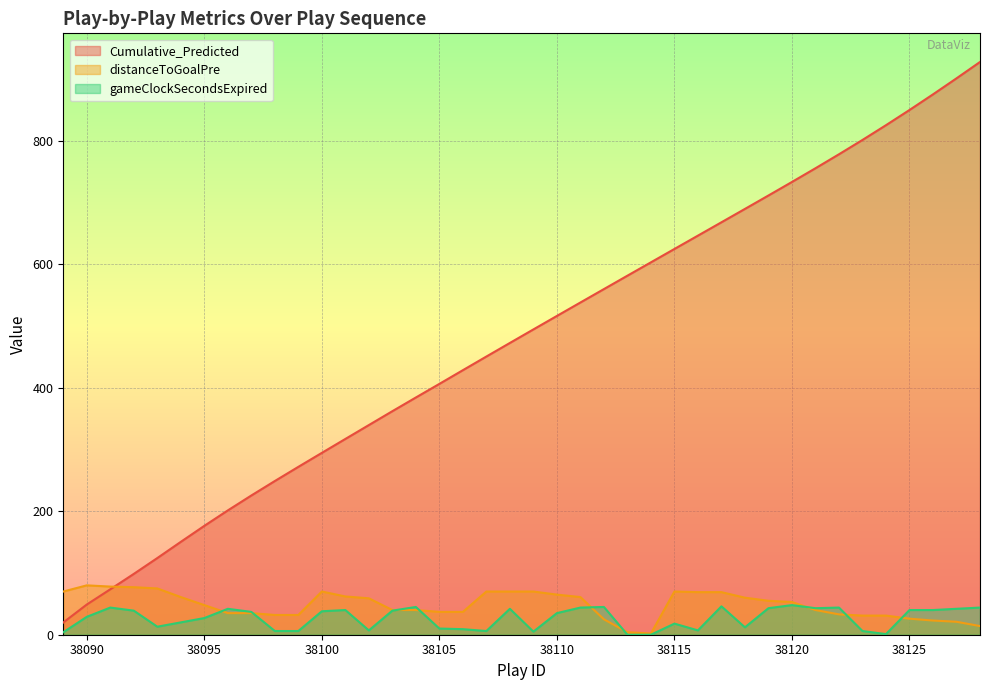

What is the difference between the second highest and minimum values in the distanceToGoalPre series?

76.0